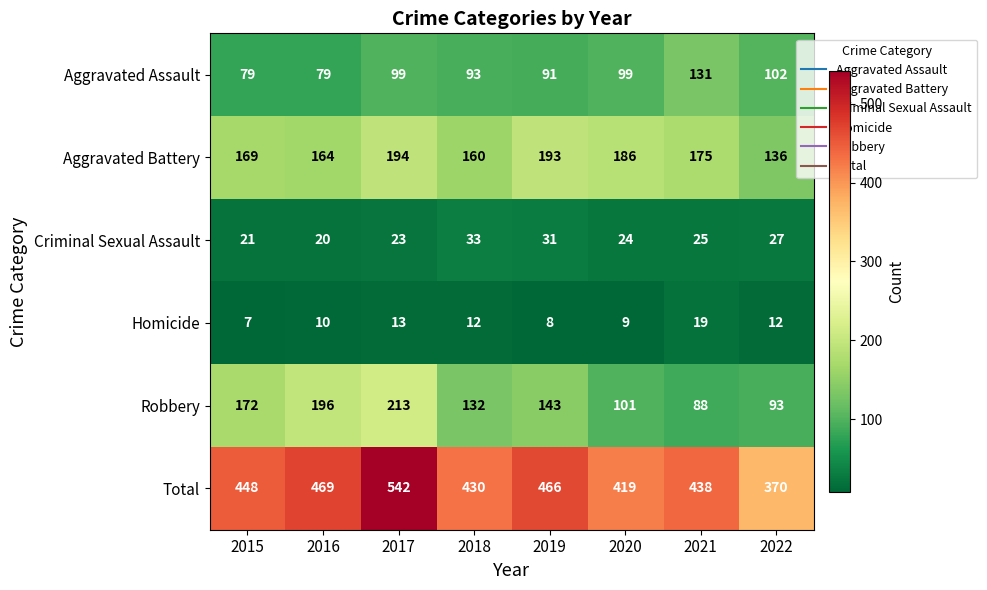

What is the total value across all series at 2022?

740